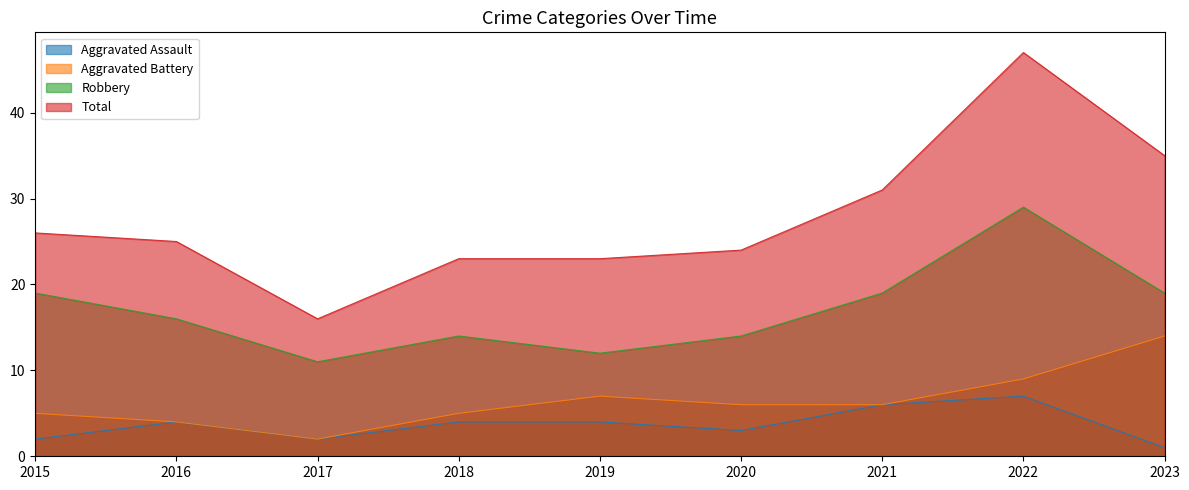

How many Aggravated Assault values are between 2 and 4?

6